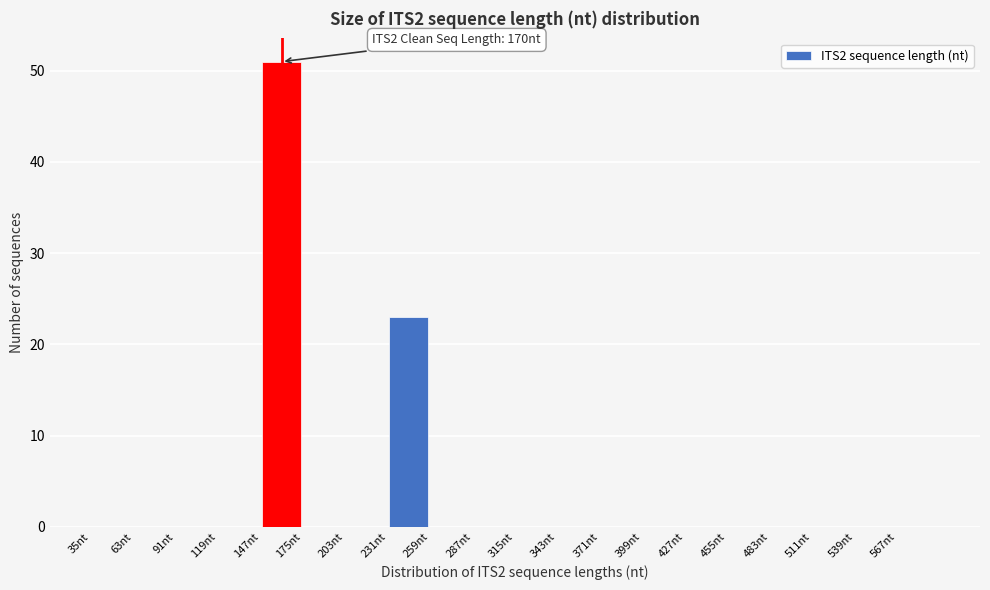

Which range on the x-axis has the tallest bar?

147 to 175